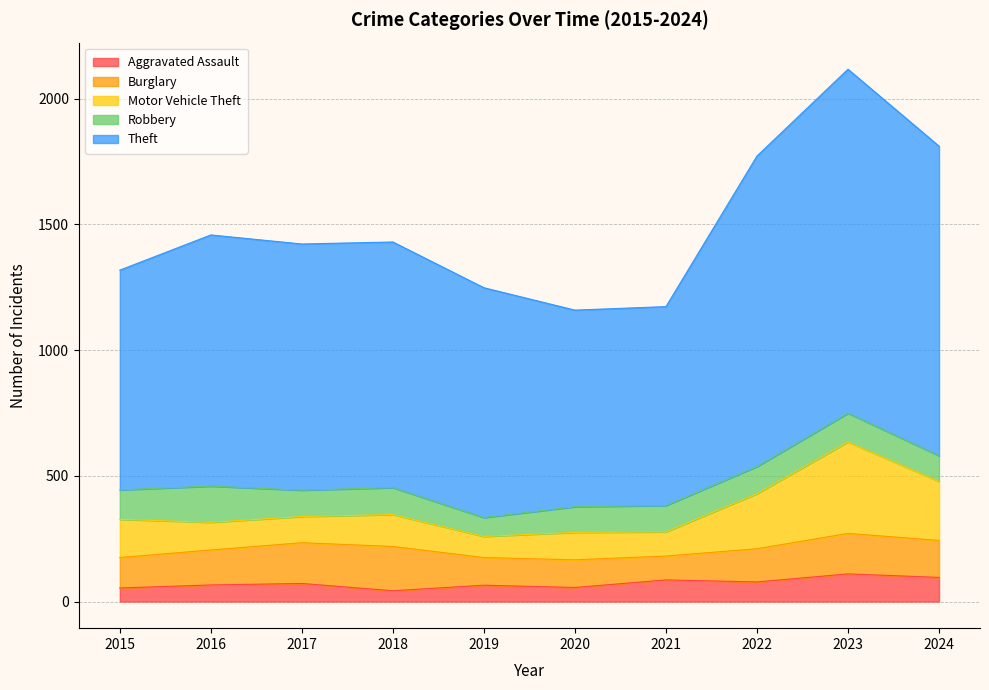

What is the spread (max minus min) of values at 2020?

1103